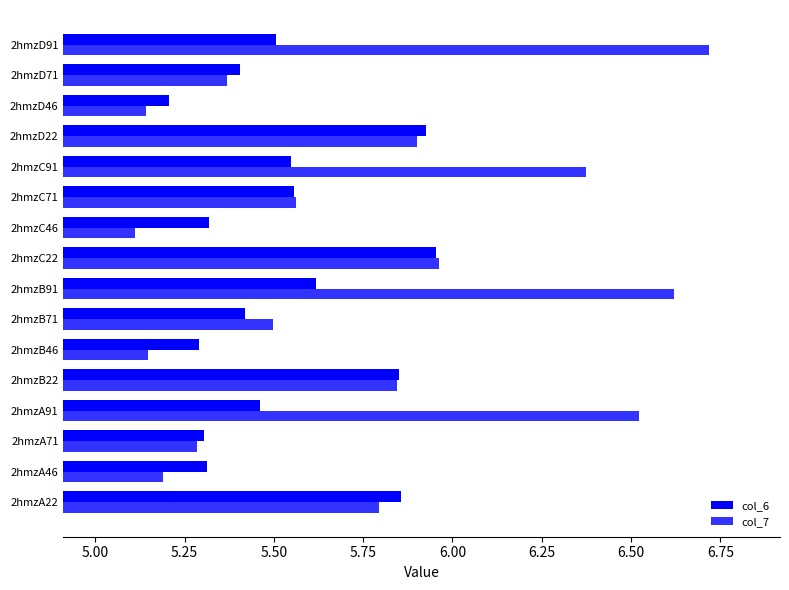

Which series has the widest spread of values?

col_7